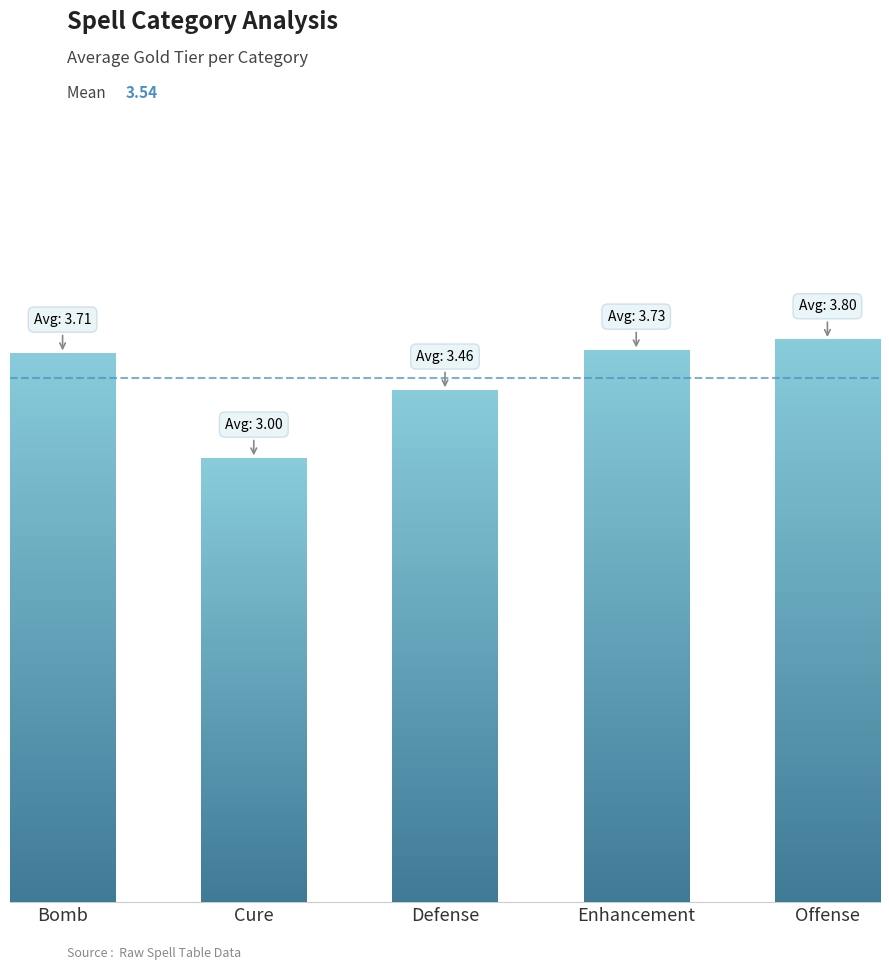

How many bars are there in total?

5